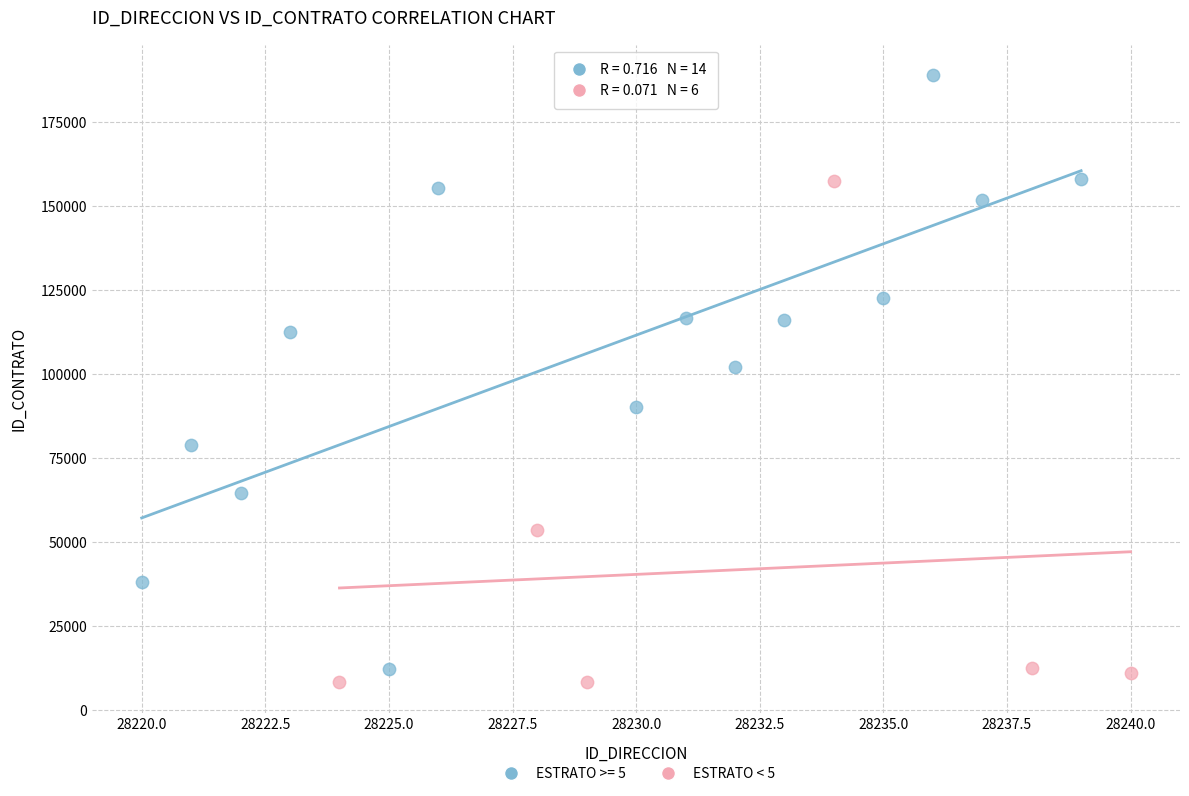

Which series reaches the maximum Y coordinate?

ESTRATO >= 5